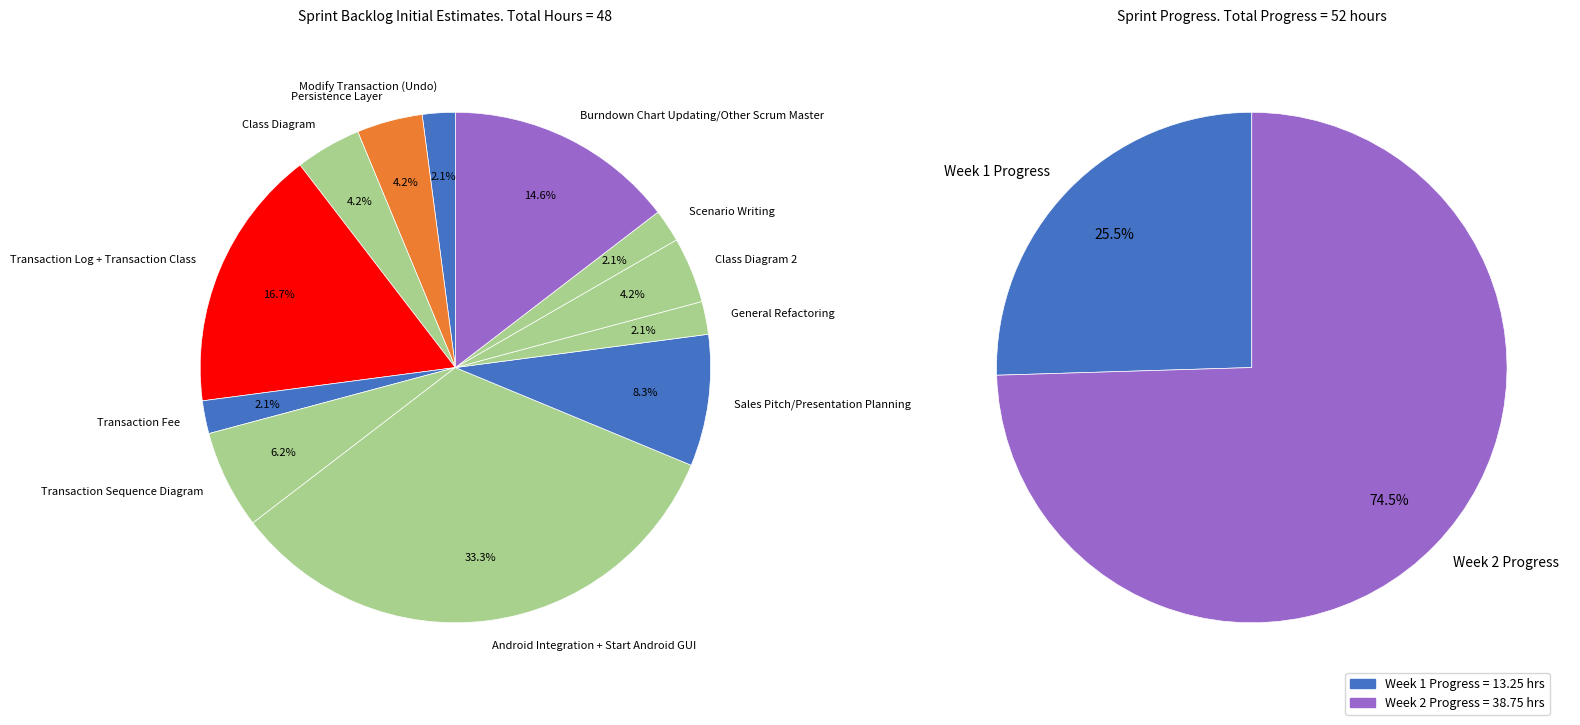

To the nearest percent, what portion does General Refactoring represent?

2%